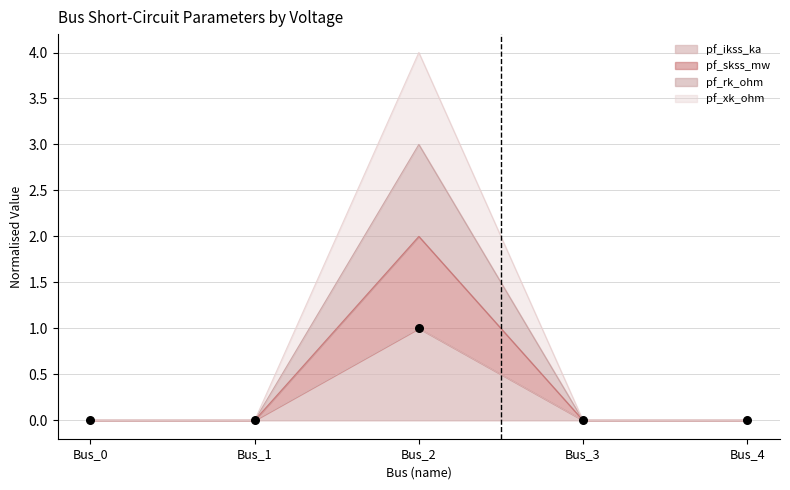

What are all the series names shown in the legend?

pf_ikss_ka, pf_skss_mw, pf_rk_ohm, pf_xk_ohm